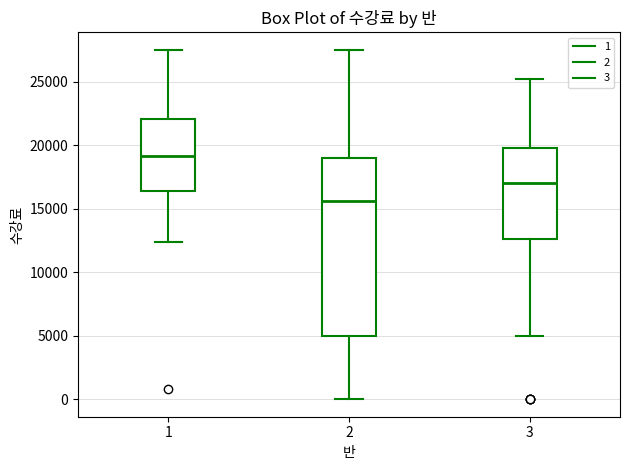

Comparing the boxes themselves (not the whiskers), which one is the tallest?

2